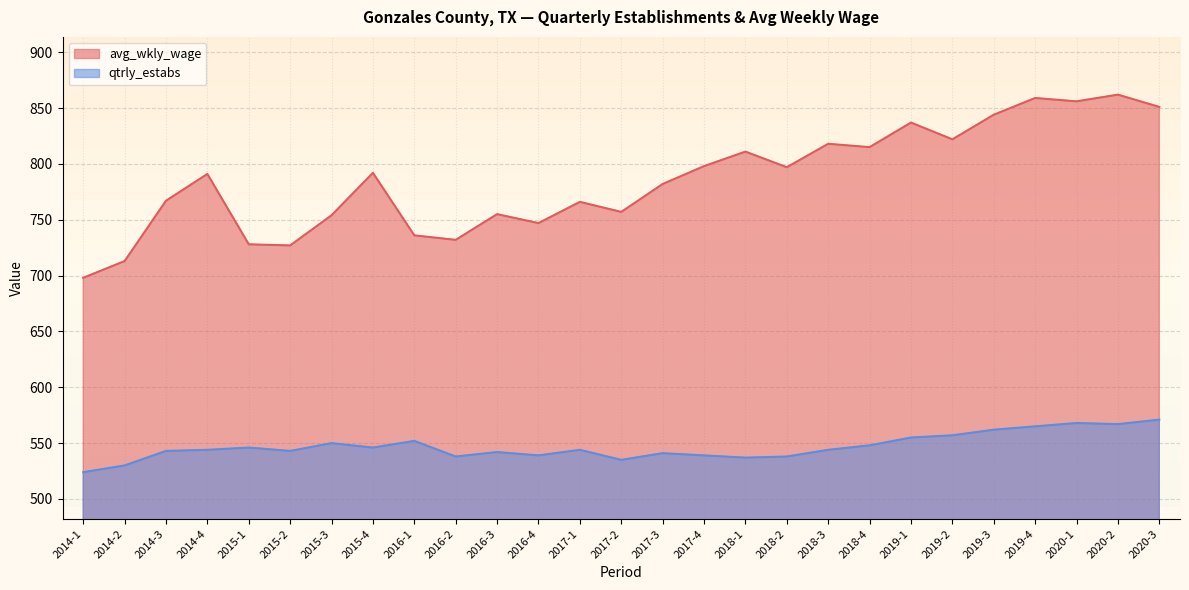

What are all the series names shown in the legend?

avg_wkly_wage, qtrly_estabs